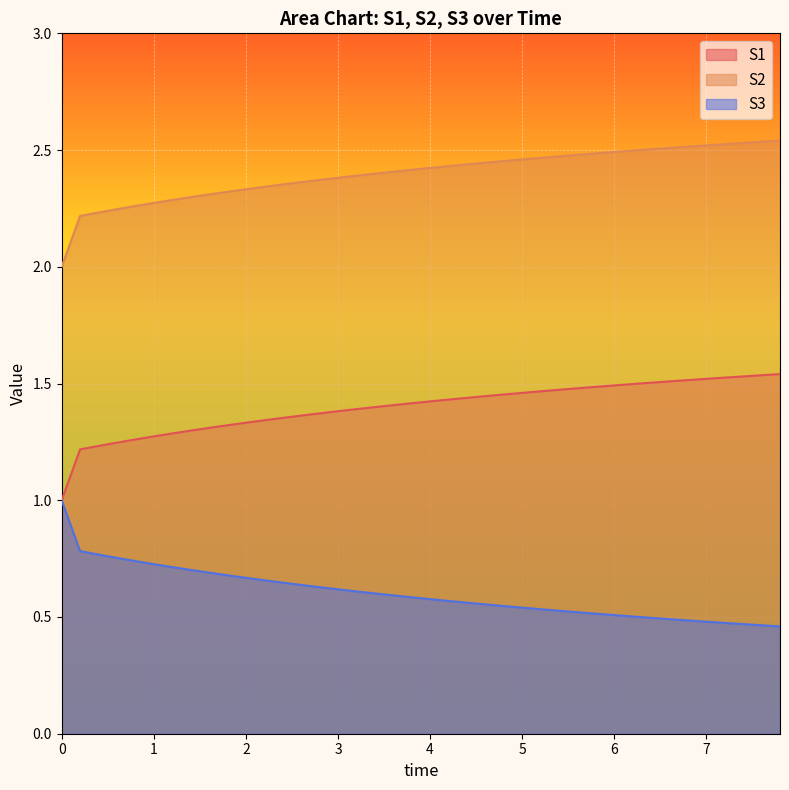

What is the label of the 7th point from the right?

6.6